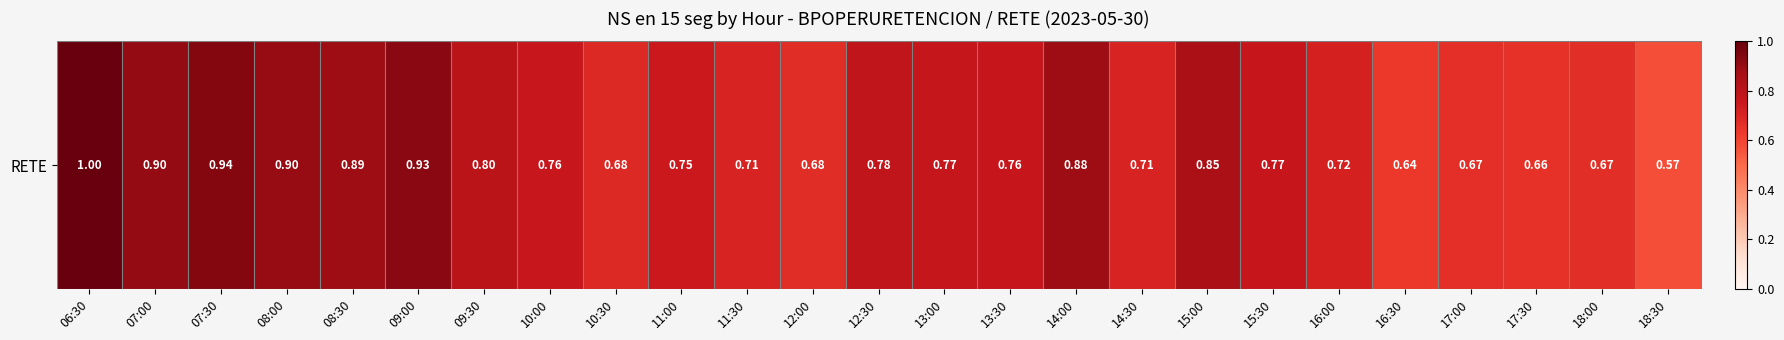

Where is the data nearest to the value 0?

18:30